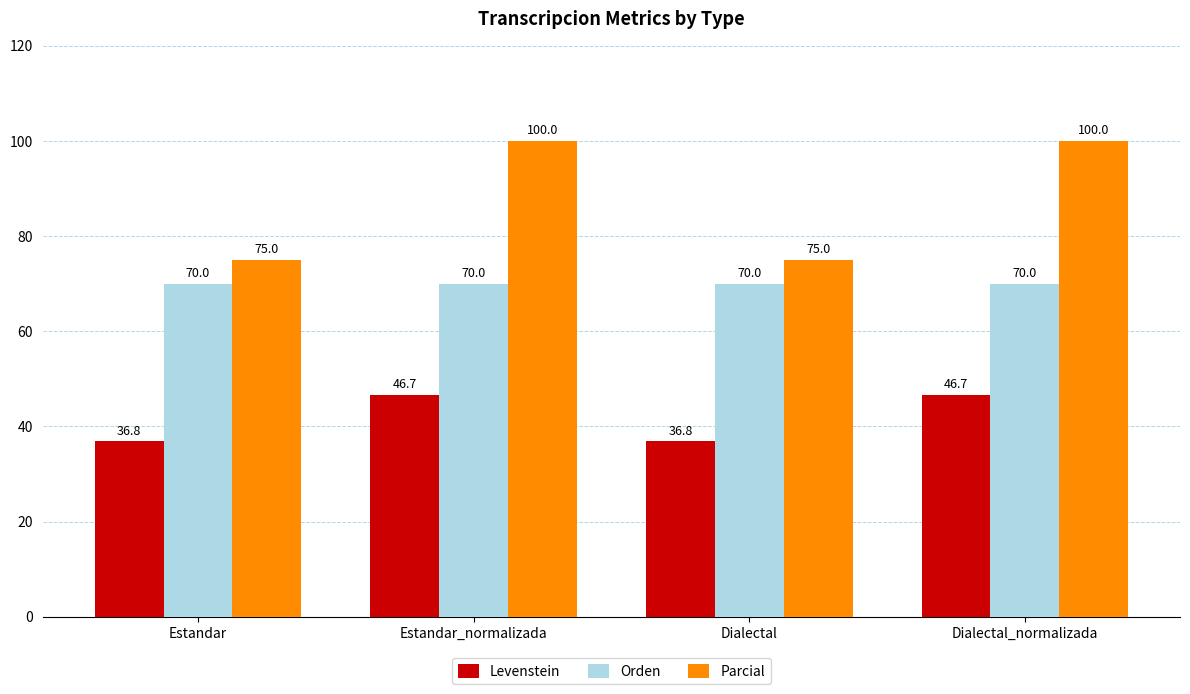

How many values in the Parcial series are below 100?

2